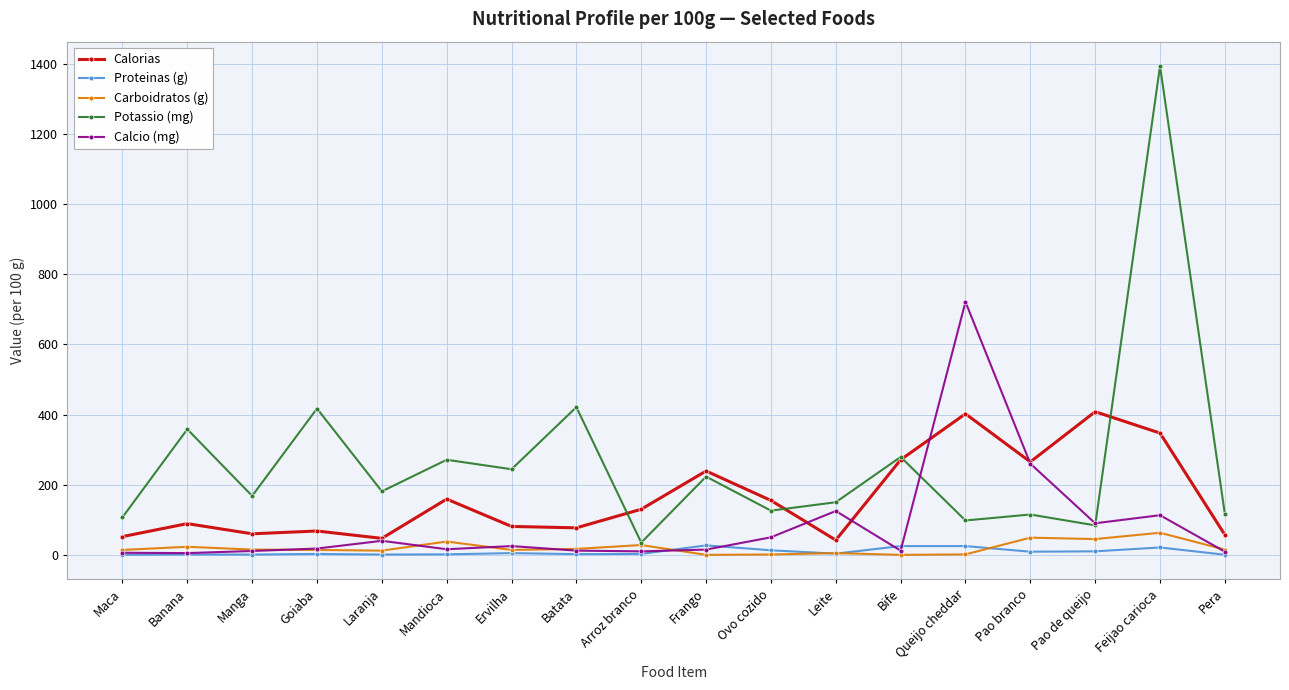

Which label corresponds to the largest value in the chart?

Feijao carioca